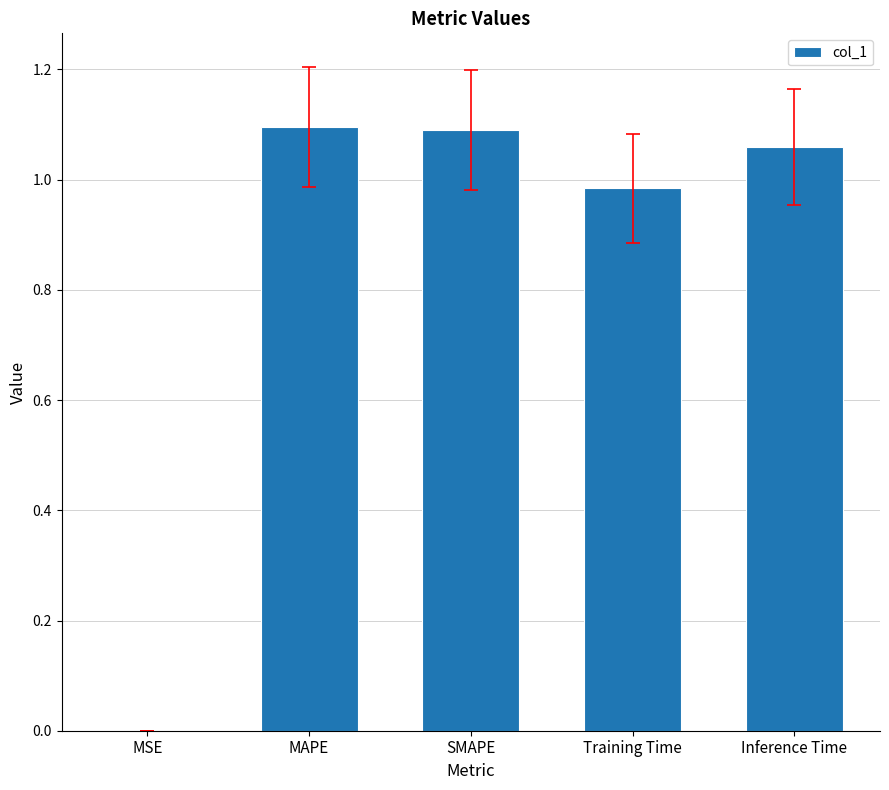

Which has a higher value, Inference Time or Training Time?

Inference Time